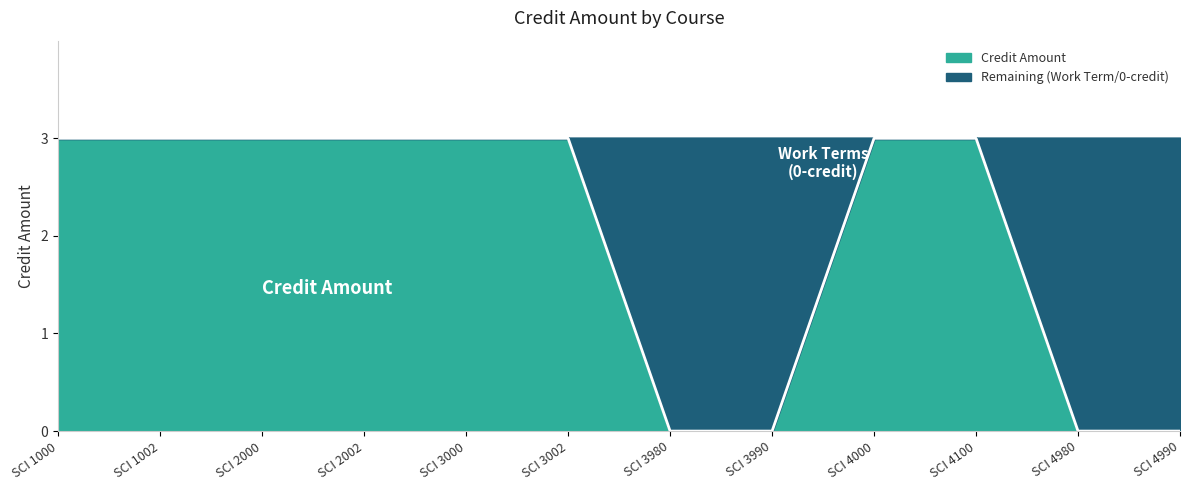

Which category has the highest value across all series?

SCI 1000